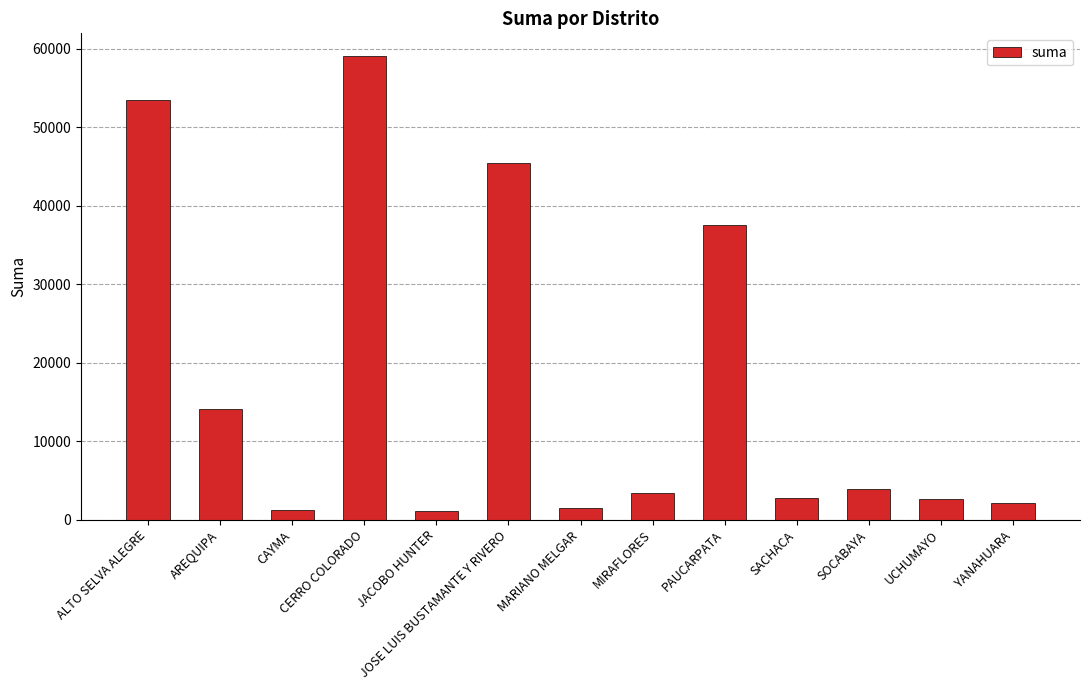

How many data points are above 3360?

7